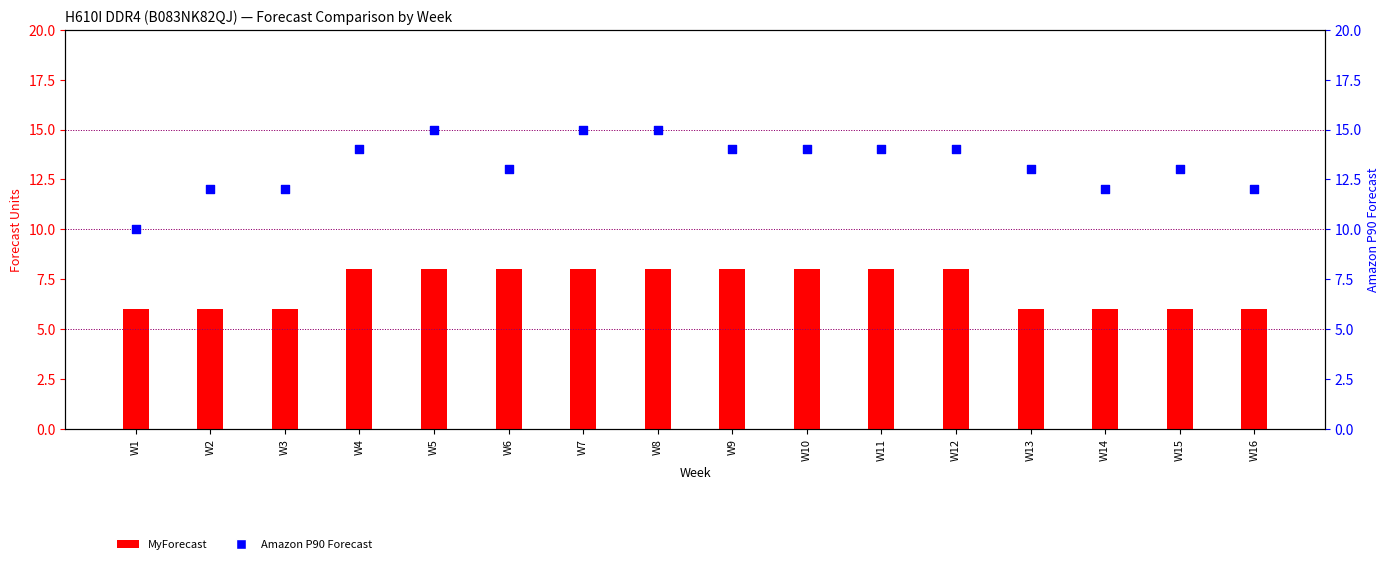

What is the total value across all series at W1?

16